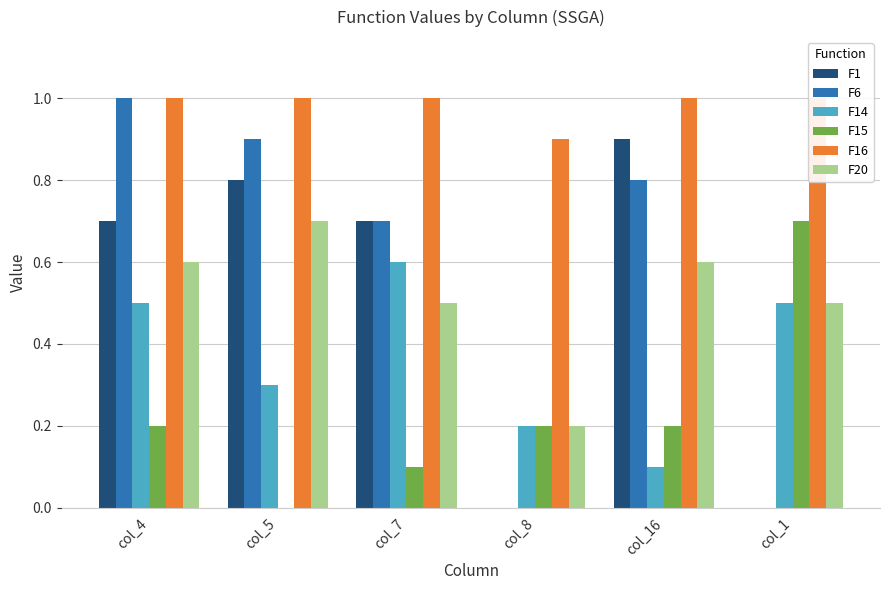

How many groups of bars are there?

6